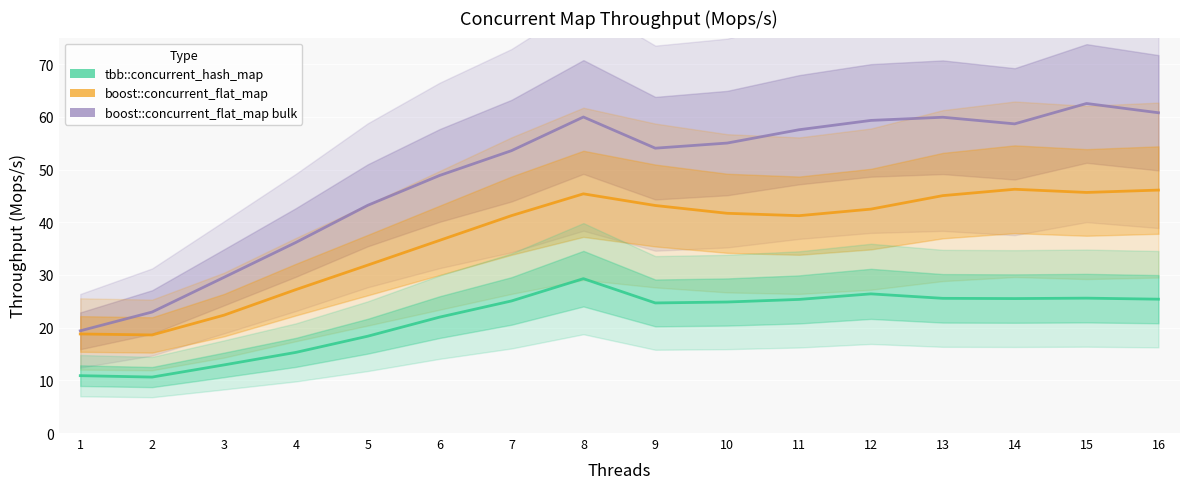

Where is tbb::concurrent_hash_map nearest to the value 19?

5